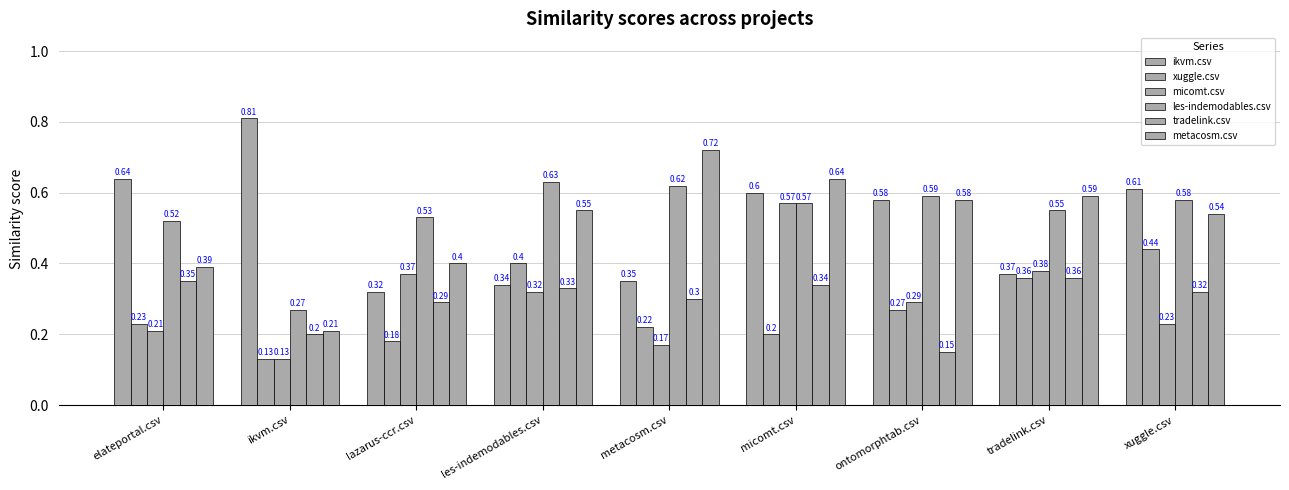

How many bars are there in each group?

6